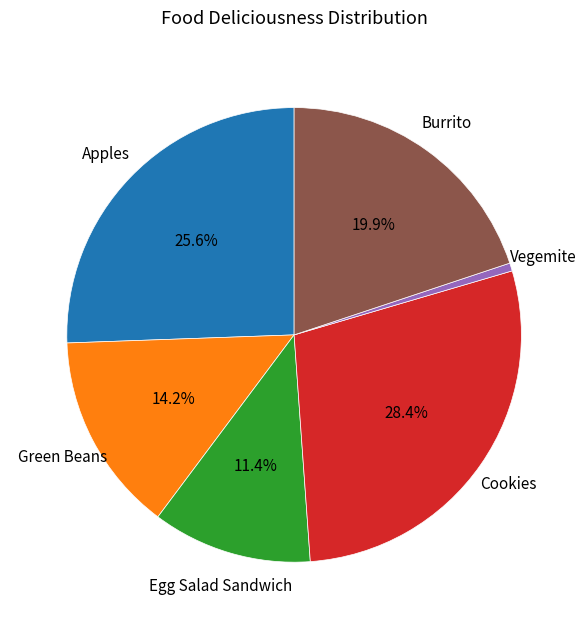

Between Apples and Egg Salad Sandwich, which is larger?

Apples